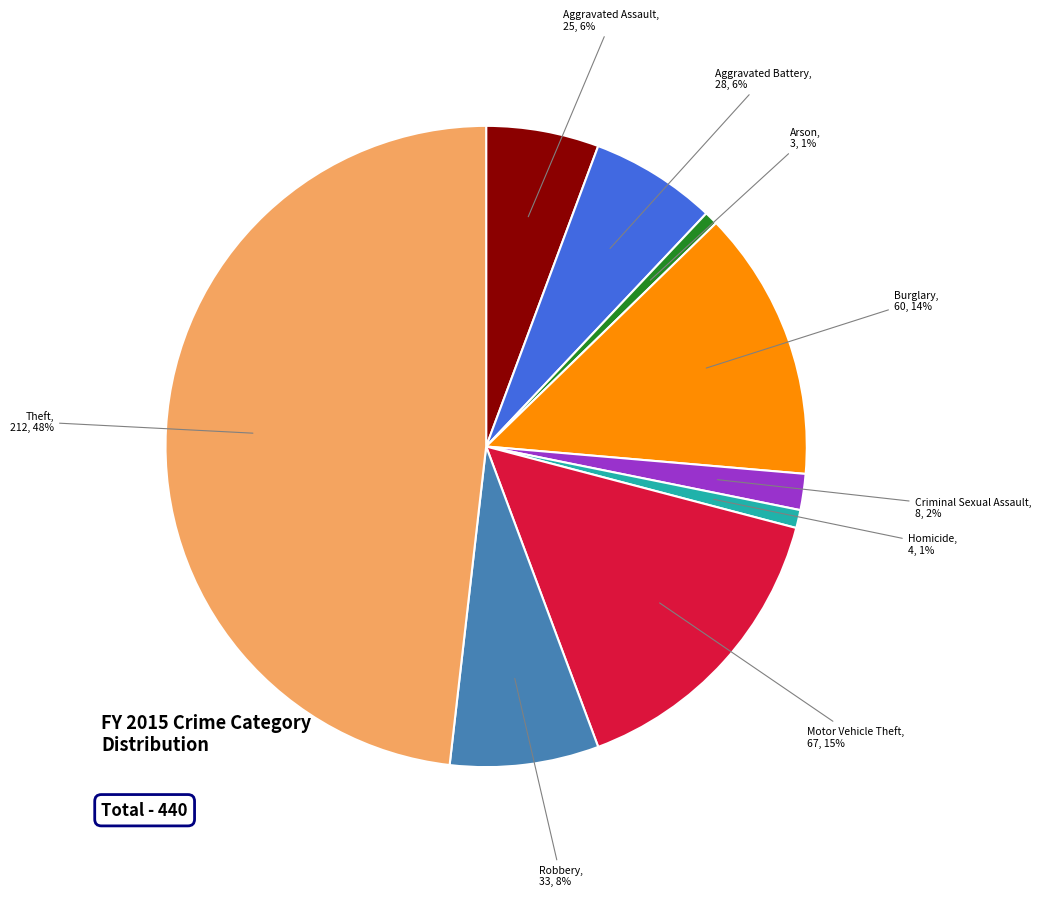

What percentage is the Arson slice, to the nearest percent?

1%